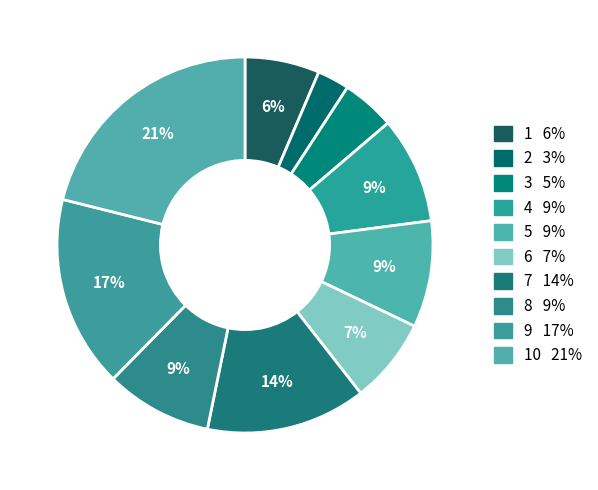

Count the number of slices in the pie.

10